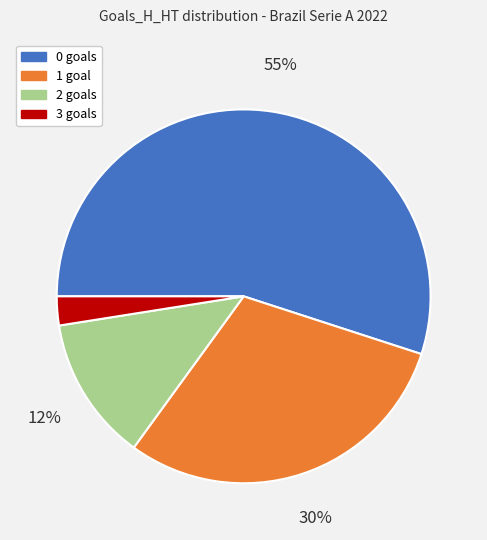

How many segments does this pie chart have?

4